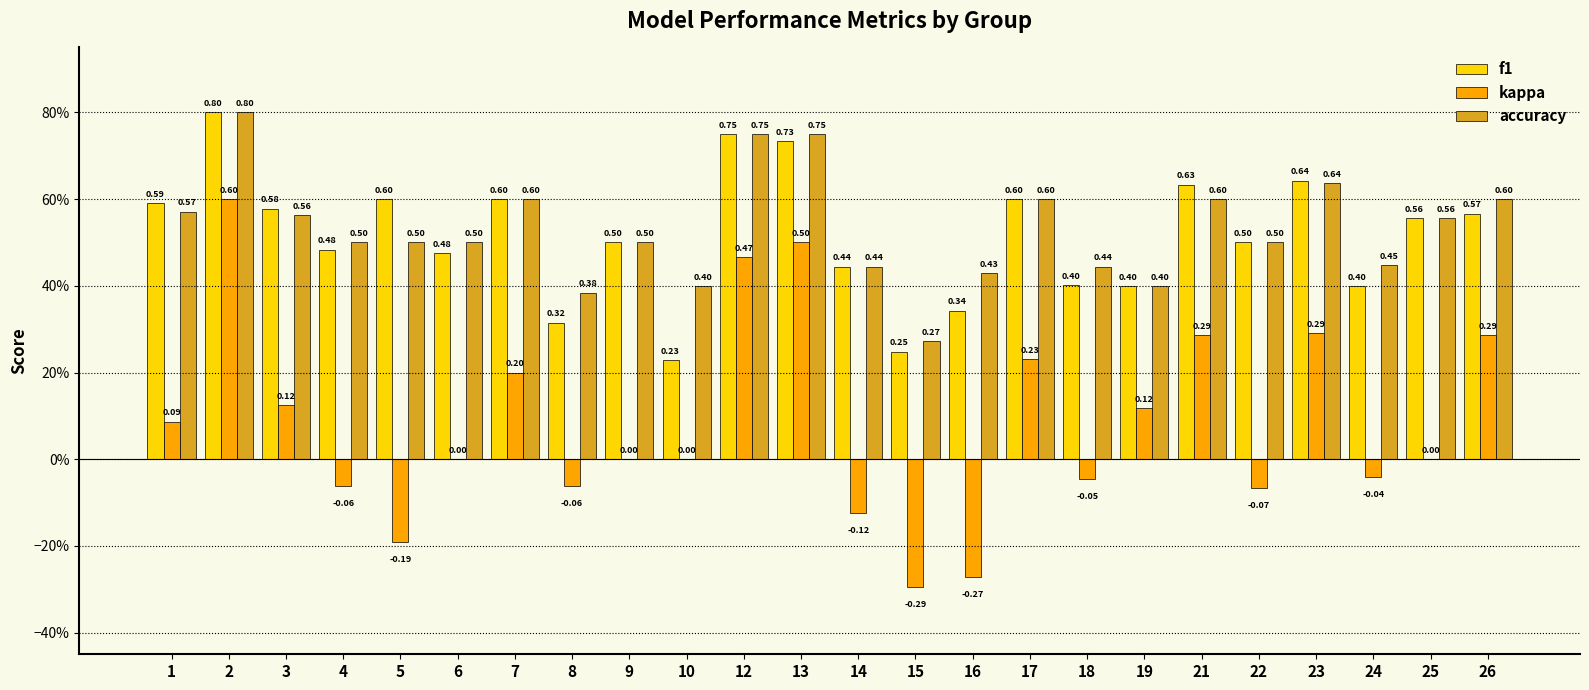

Between 6 and 18, which series saw the biggest shift?

f1